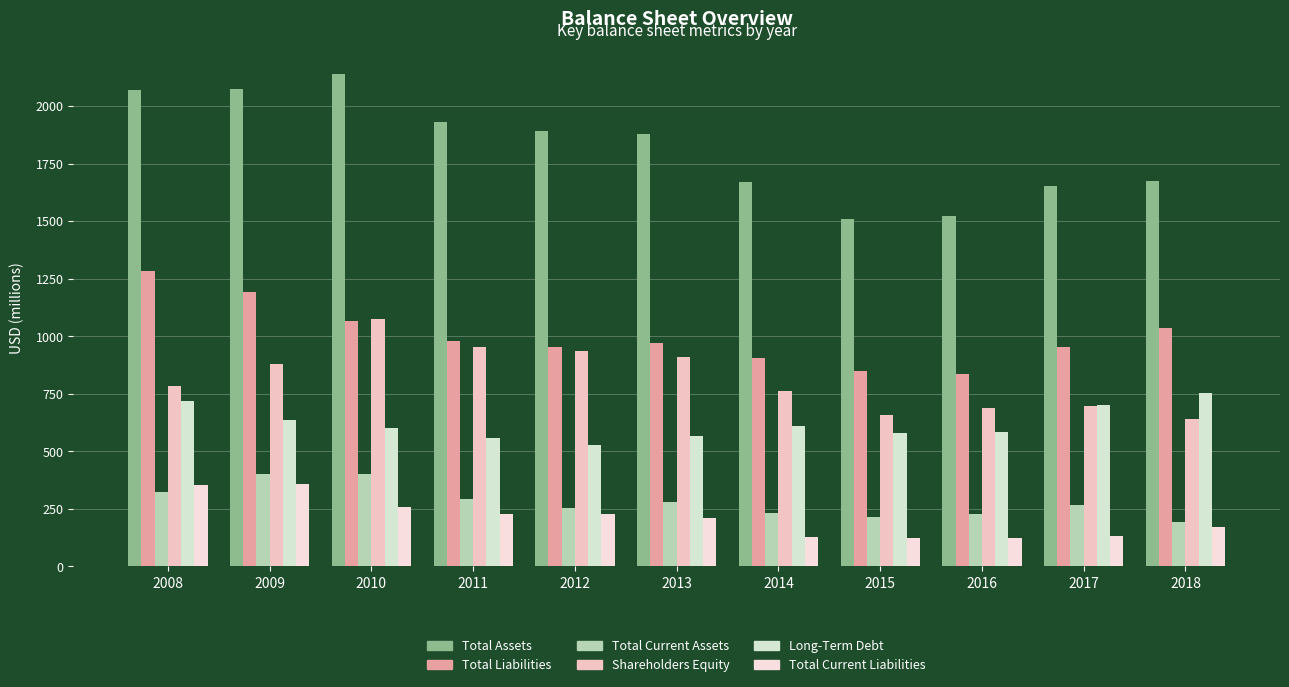

How many values in the Total Current Assets series are below 267?

5